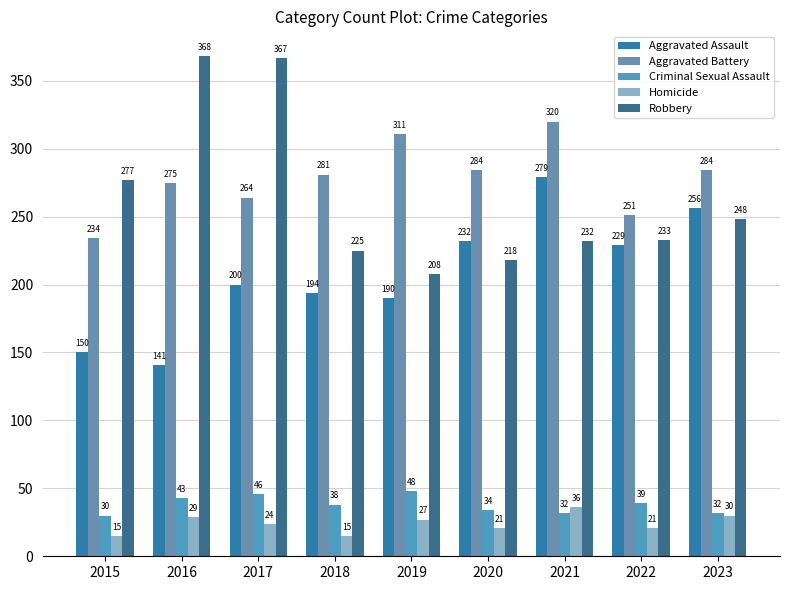

Read the Robbery value at 2021, to the nearest 5.

230